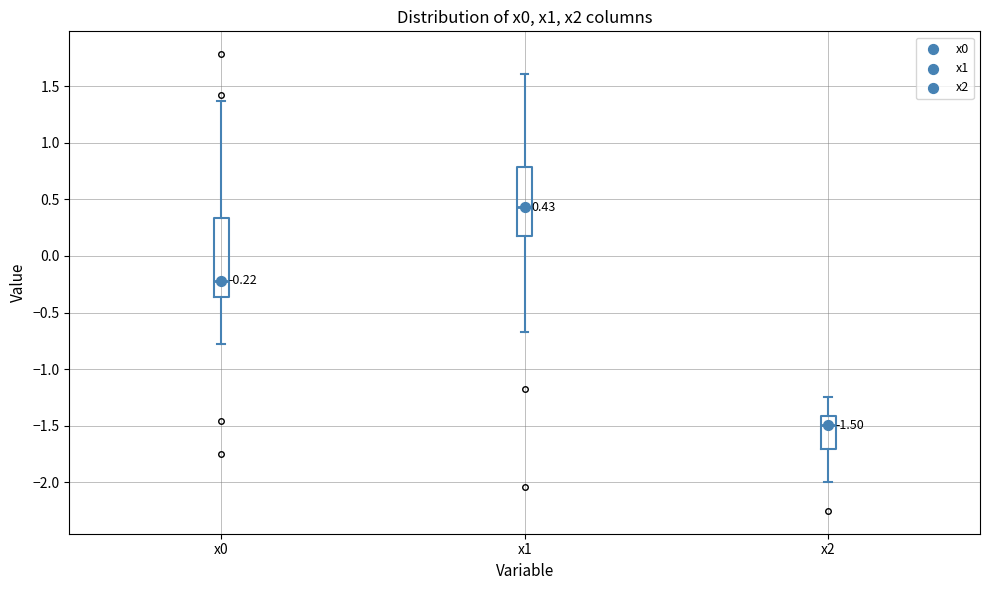

Which box has the lowest median line?

x2